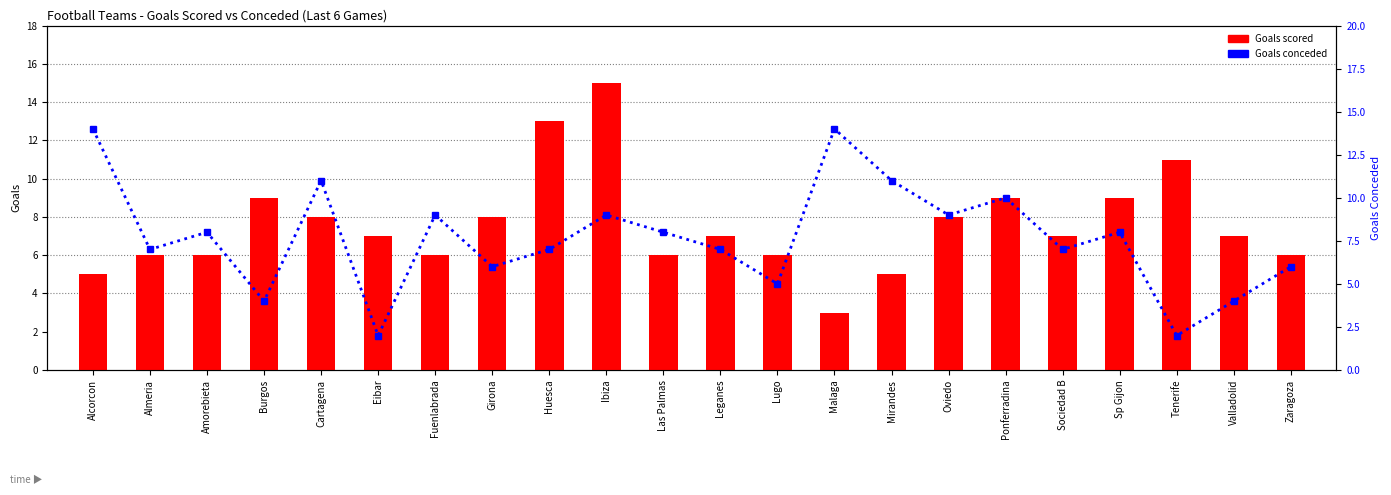

Which series has the largest range (max minus min)?

Goals scored